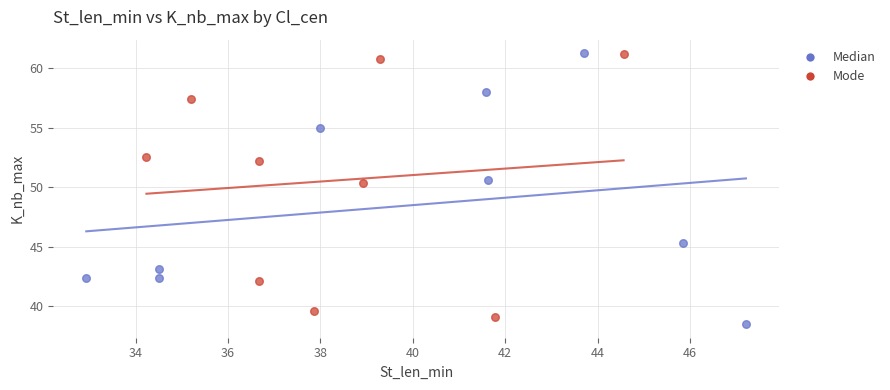

Which series has the largest Y range (max minus min)?

Median